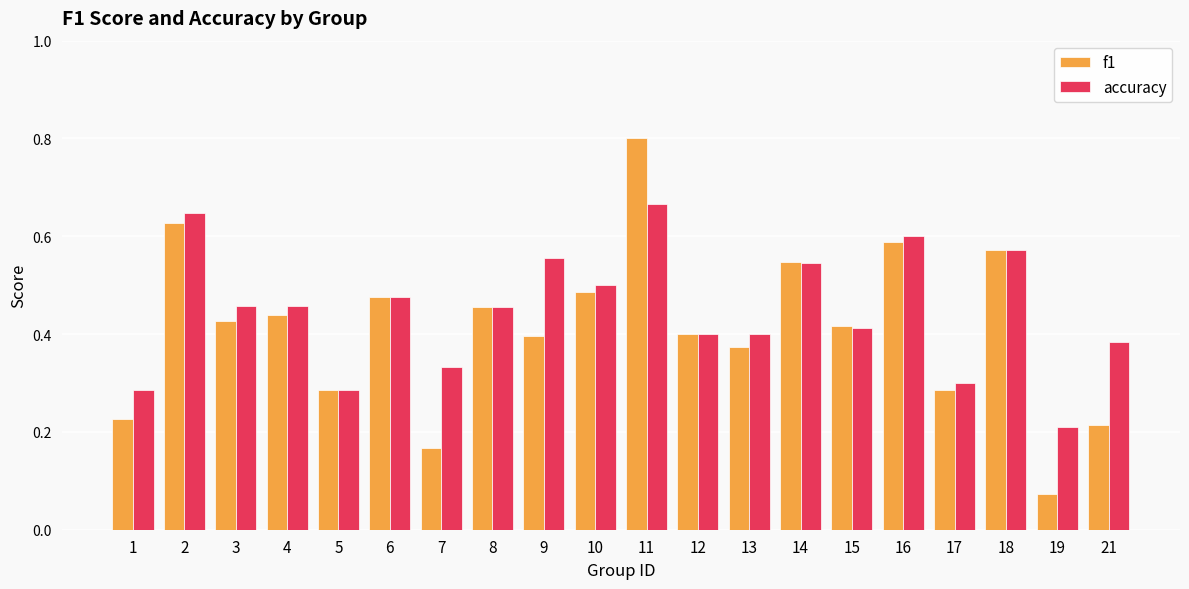

At which label does accuracy reach its minimum?

19